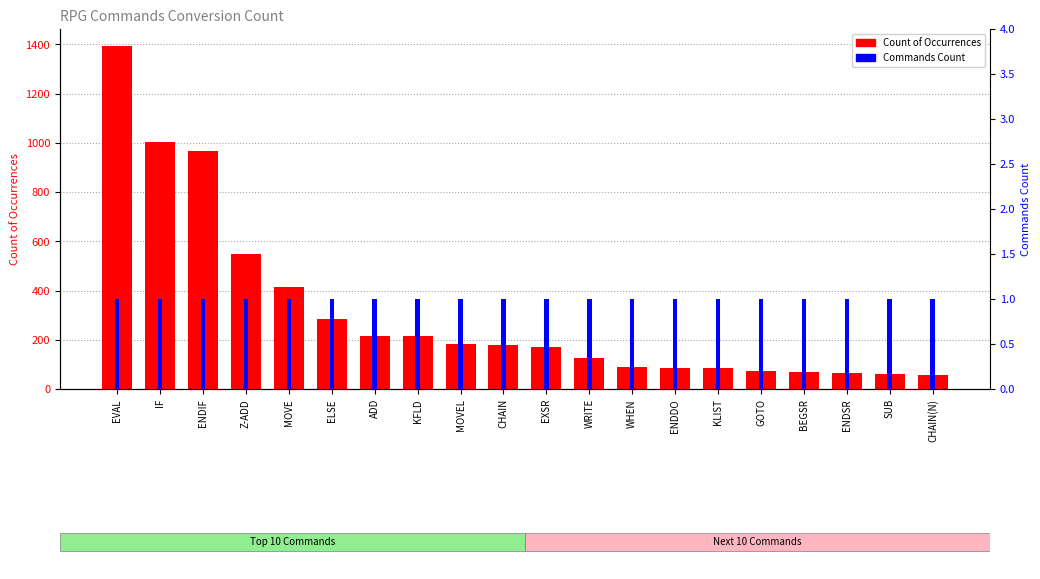

What is the label of the 1st bar from the left?

EVAL